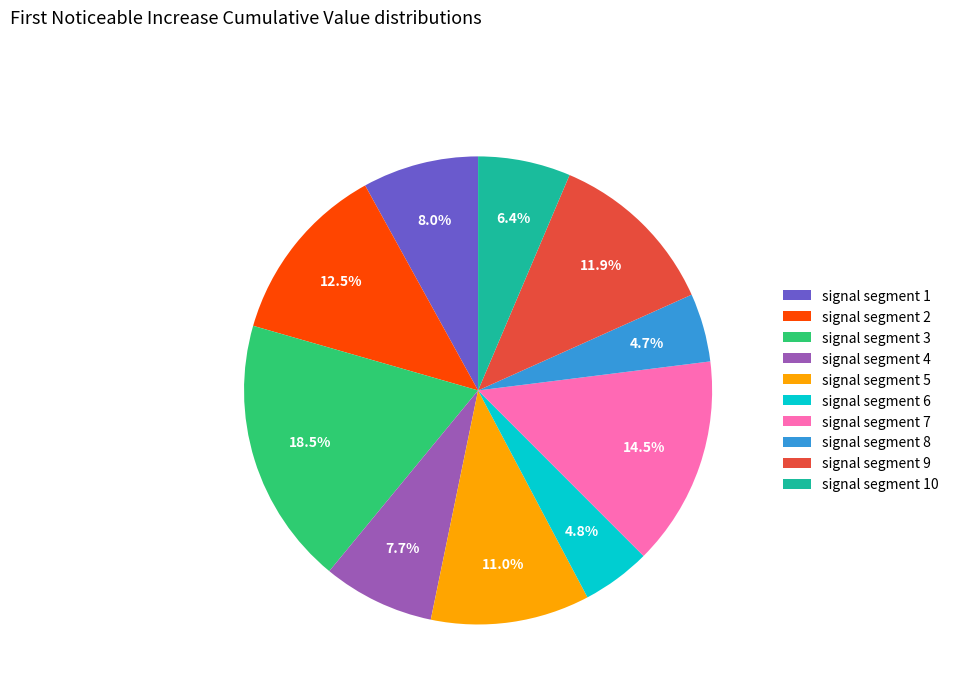

What percentage is NOT represented by signal segment 3?

81.5%